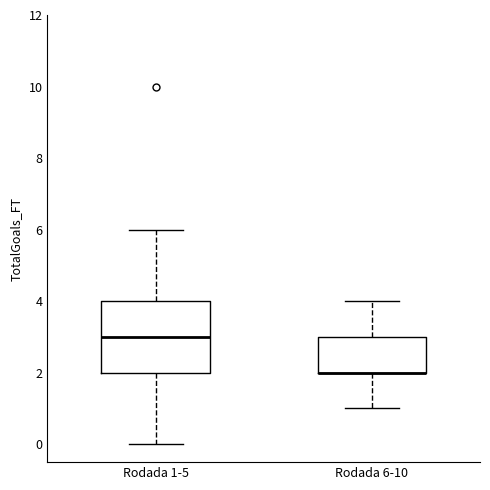

Where does the lower whisker of the box for Rodada 1-5 end on the y-axis? The values are not printed on the chart, so give them approximately, as read against the axis.

0